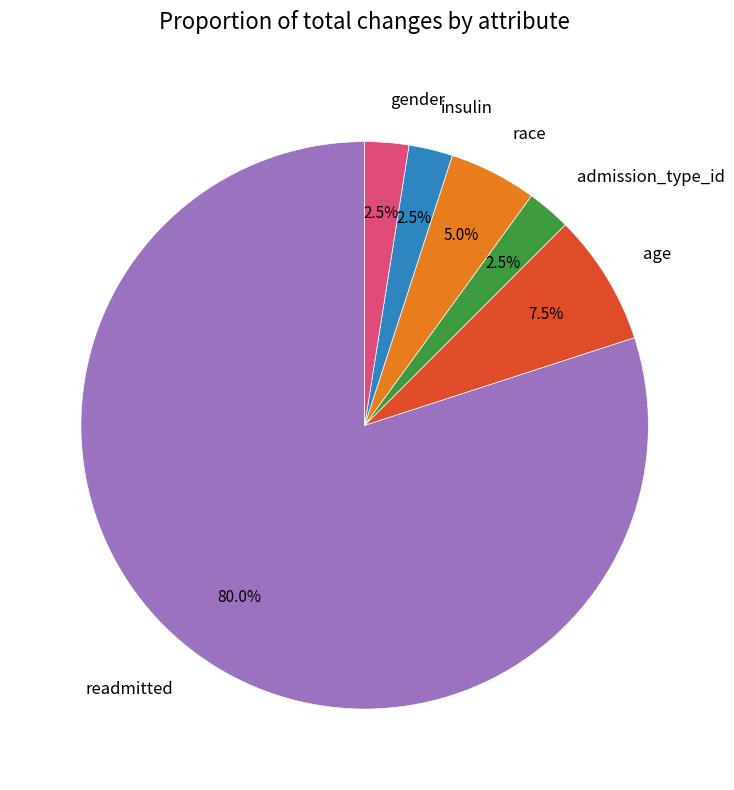

Approximately how many times larger is the value at readmitted compared to race?

16.0